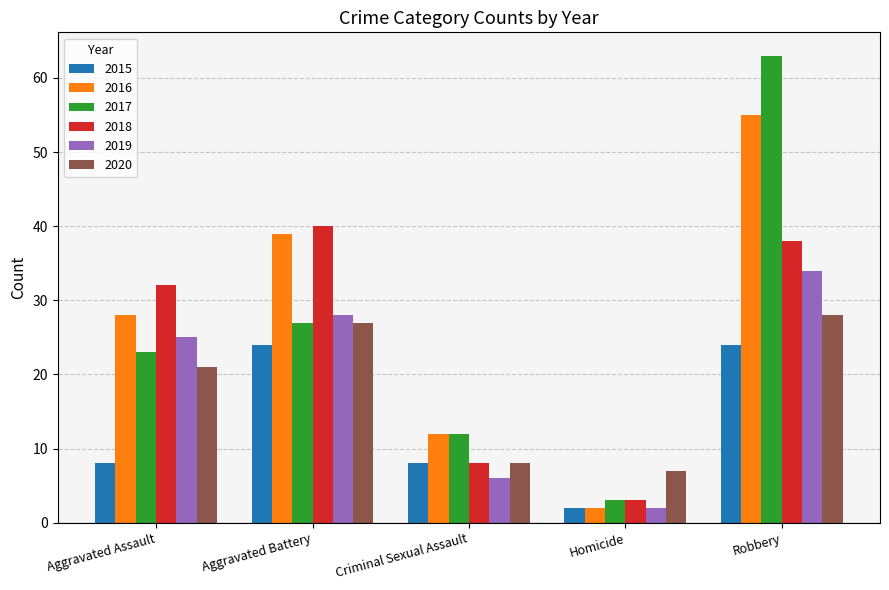

List the labels in order of 2017 value, smallest first.

Homicide, Criminal Sexual Assault, Aggravated Assault, Aggravated Battery, Robbery